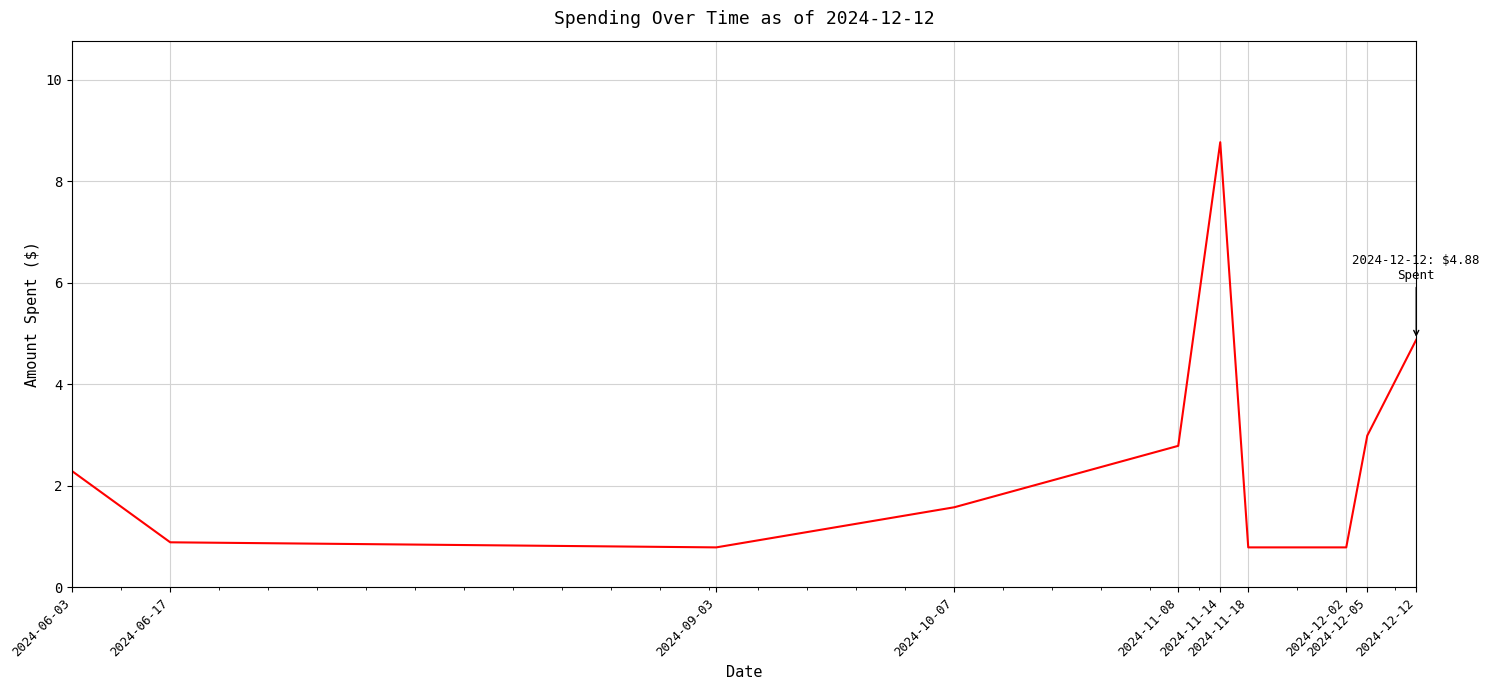

Reading left to right, extract all data points from this chart.

2.3	0.9	0.8	1.6	2.8	8.8	0.8	0.8	3.0	4.9